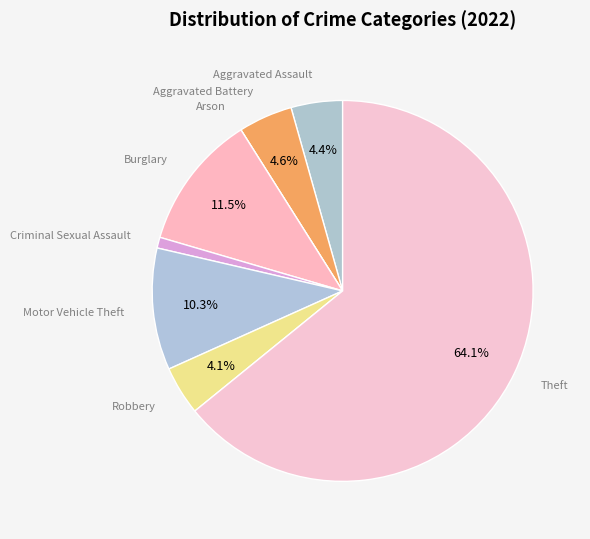

To the nearest percent, what is the combined percentage of Criminal Sexual Assault and Motor Vehicle Theft?

11%